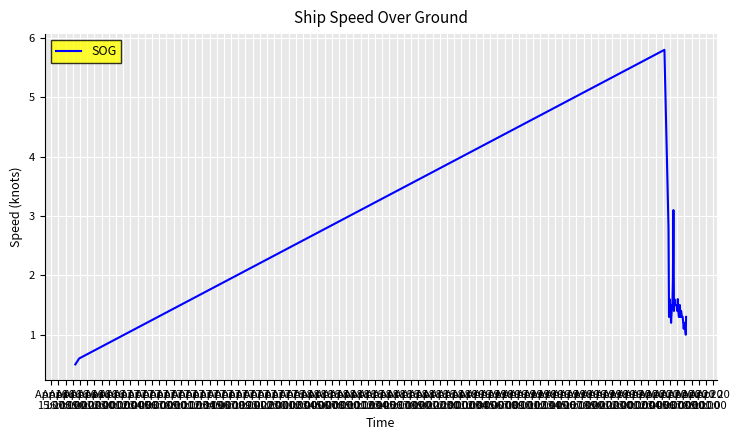

Reading left to right, transcribe all the data shown in this chart.

0.5	0.6	5.8	2.8	1.3	1.6	1.4	1.4	1.2	1.3	1.5	1.5	1.9	3.1	1.4	1.6	1.5	1.5	1.5	1.5	1.5	1.4	1.6	1.4	1.3	1.3	1.5	1.3	1.4	1.4	1.3	1.3	1.3	1.2	1.1	1.2	1.1	1.1	1.0	1.3